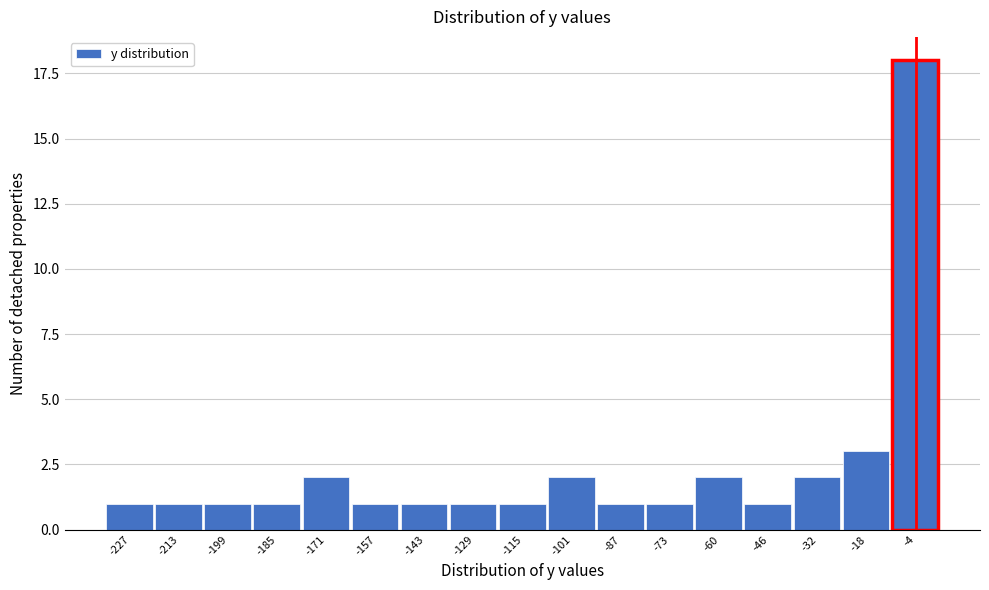

Reading left to right, transcribe all the data shown in this chart.

-227=1	-213=1	-199=1	-185=1	-171=2	-157=1	-143=1	-129=1	-115=1	-101=2	-87=1	-73=1	-60=2	-46=1	-32=2	-18=3	-4=18